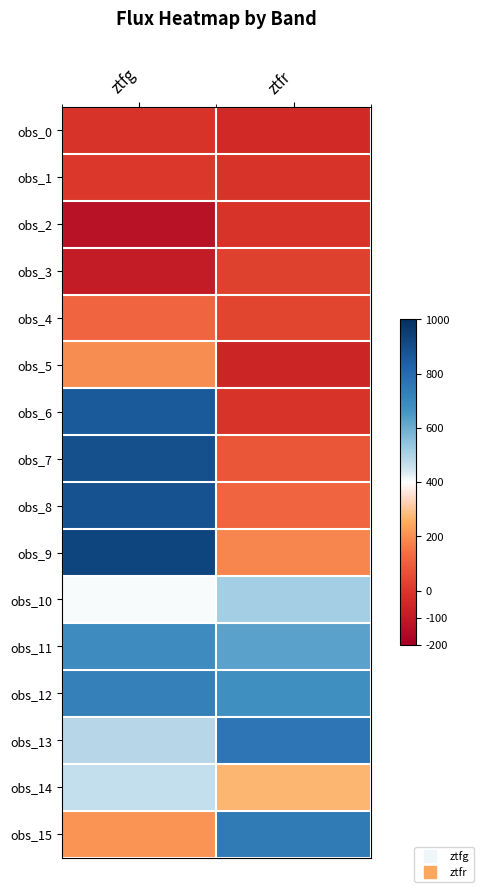

Which series has the largest total across all categories?

obs_12